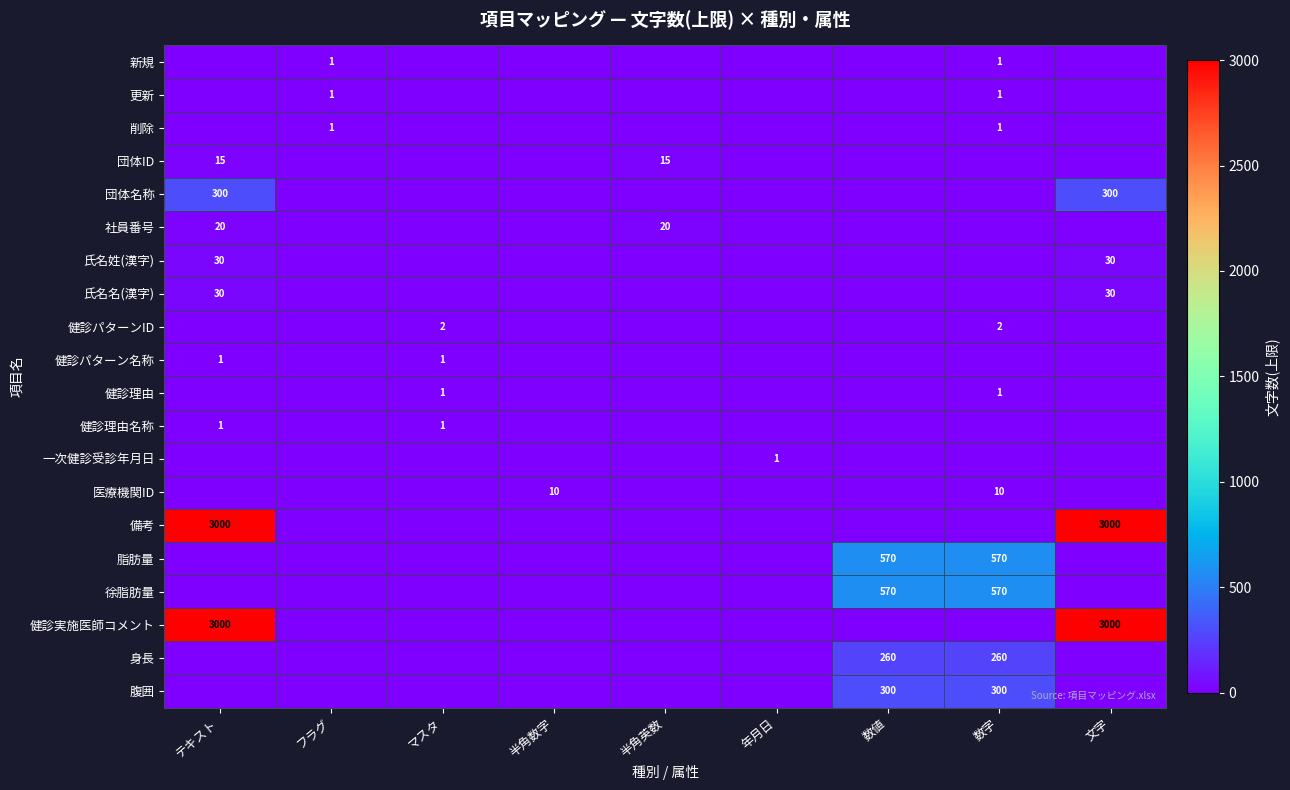

Is it true that row_15 equals 0 at 年月日?

True